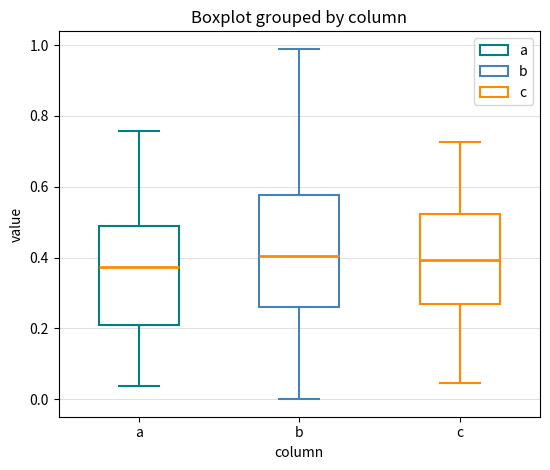

Reading left to right, transcribe this box plot: for each box, give where its median line is, the range the box spans, and where its two whiskers end, as read against the y-axis. The values are not printed on the chart, so give them approximately, as read against the axis.

a: median 0.38, box 0.22 to 0.48, whiskers 0.04 to 0.76
b: median 0.40, box 0.26 to 0.58, whiskers 0.00 to 0.98
c: median 0.40, box 0.26 to 0.52, whiskers 0.04 to 0.72